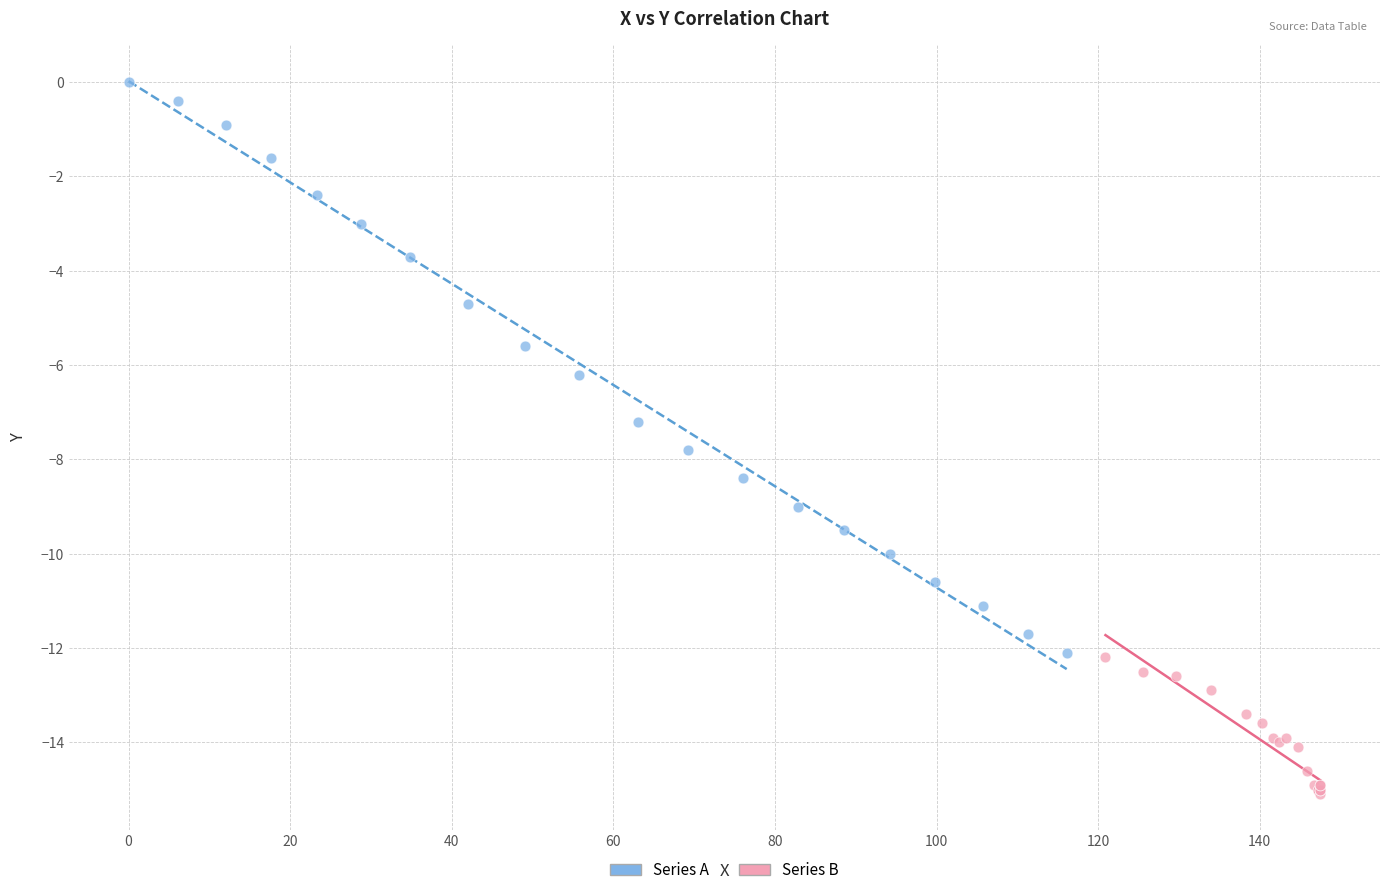

Which series has the widest spread of Y values?

Series A